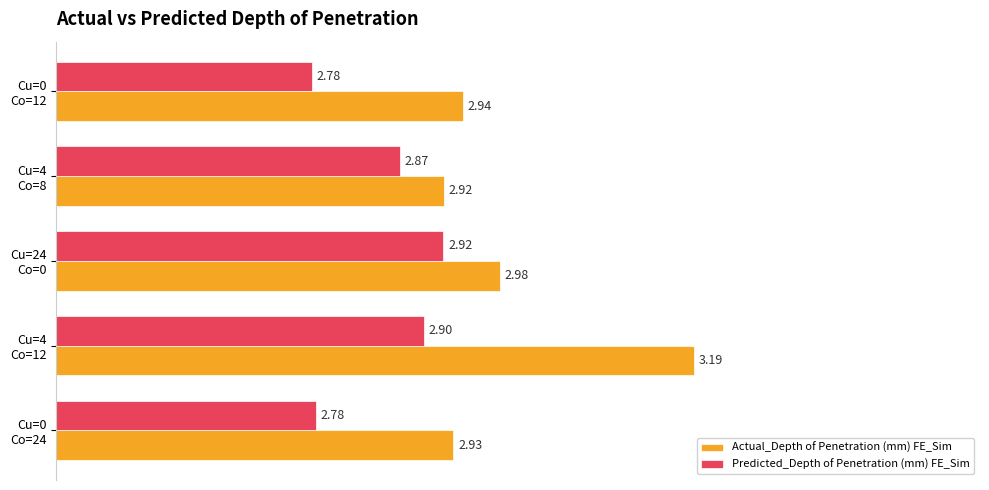

Rank the series by their average value, from lowest to highest.

Predicted_Depth of Penetration (mm) FE_Sim, Actual_Depth of Penetration (mm) FE_Sim